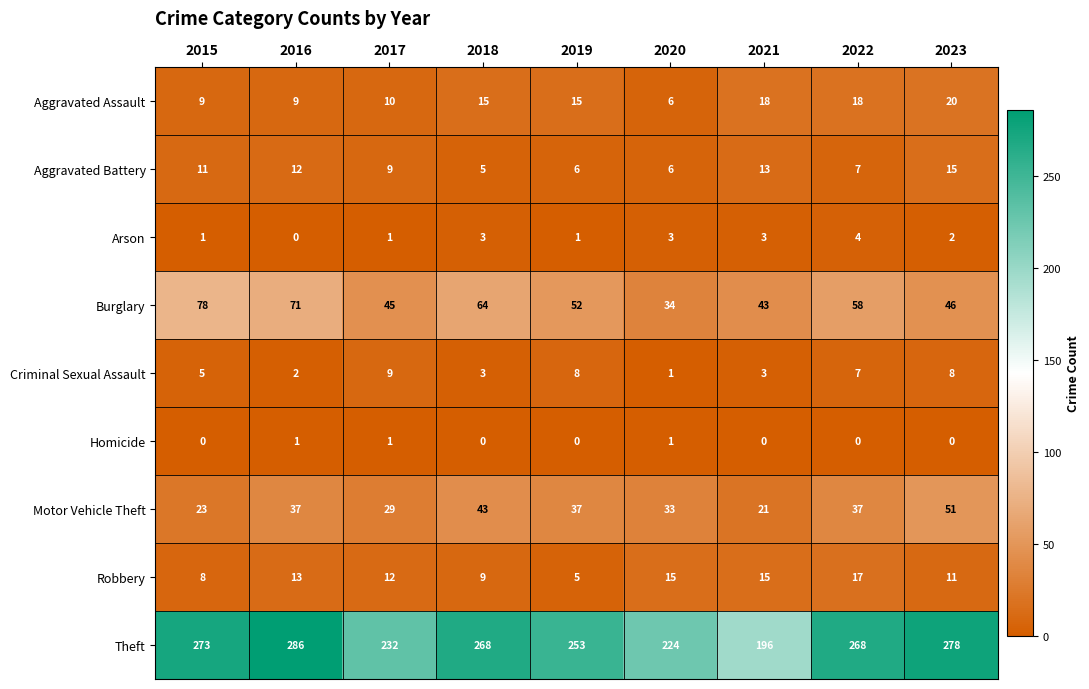

Rank the series by their maximum value, from highest to lowest.

Theft, Burglary, Motor Vehicle Theft, Aggravated Assault, Robbery, Aggravated Battery, Criminal Sexual Assault, Arson, Homicide